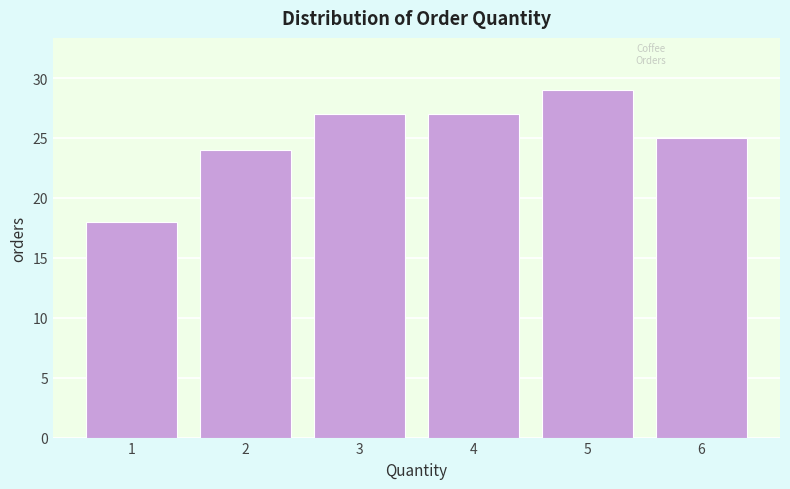

Reading right to left, what are all the values shown in this chart?

25	29	27	27	24	18